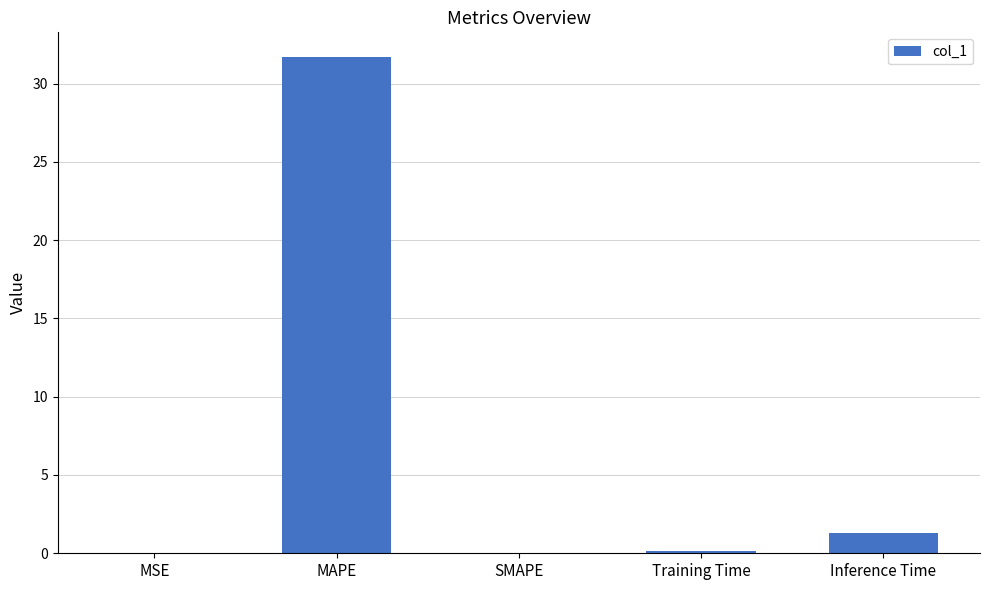

The value at Inference Time is 1.3. True or false?

True